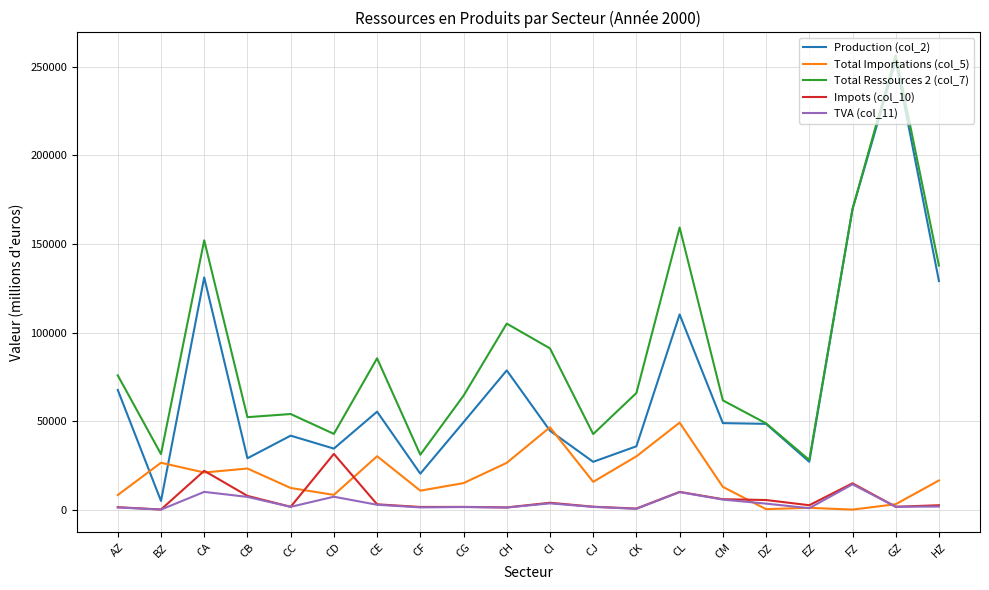

Which category has the highest value across all series?

GZ